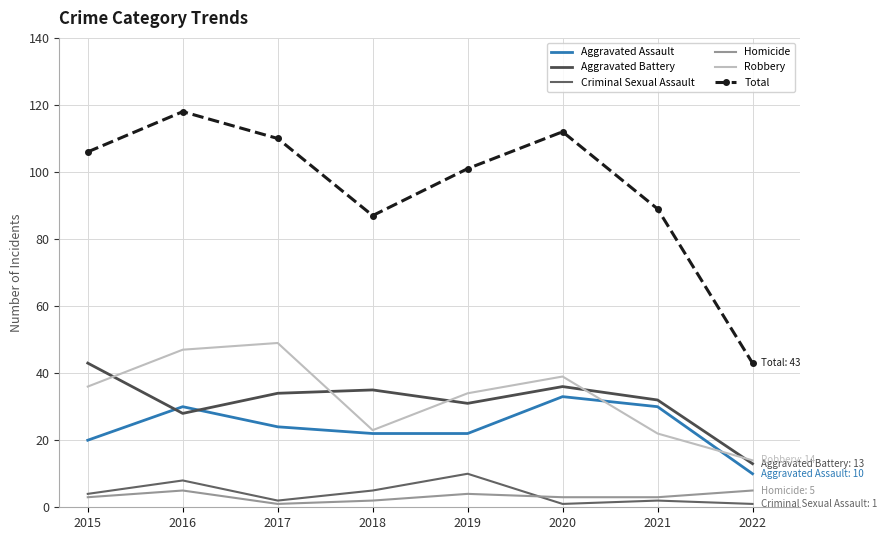

What is the difference between the Criminal Sexual Assault values at 2020 and 2021?

1